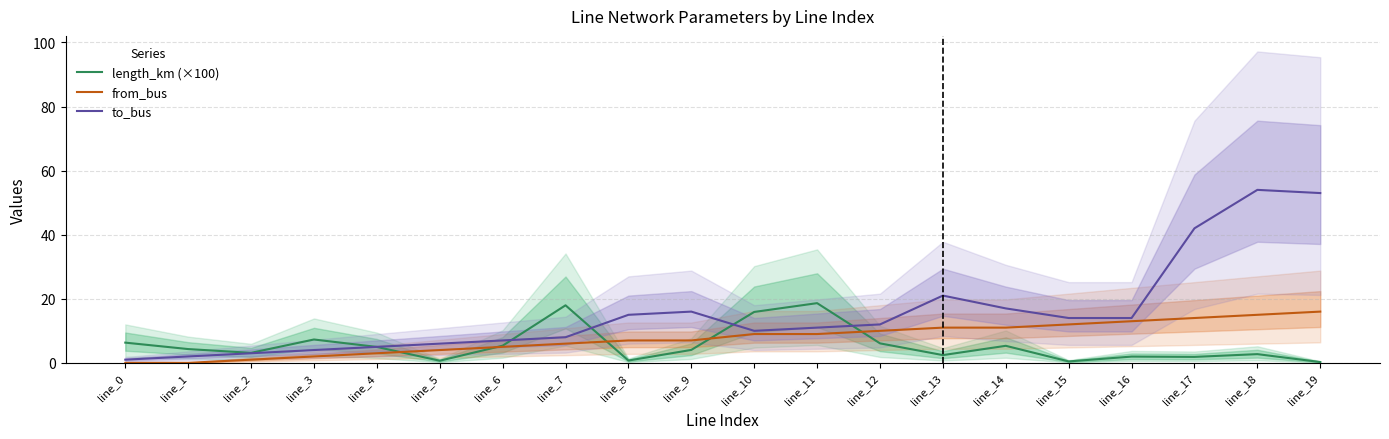

Reading left to right, list all the values displayed in this chart.

length_km (×100): 6.3	4.3	3.1	7.3	5.0	0.7	5.4	18.0	0.7	4.0	15.9	18.6	6.1	2.4	5.3	0.4	2.0	1.9	2.7	0.3
from_bus: 0.0	0.0	1.0	2.0	3.0	4.0	5.0	6.0	7.0	7.0	9.0	9.0	10.0	11.0	11.0	12.0	13.0	14.0	15.0	16.0
to_bus: 1.0	2.0	3.0	4.0	5.0	6.0	7.0	8.0	15.0	16.0	10.0	11.0	12.0	21.0	17.0	14.0	14.0	42.0	54.0	53.0